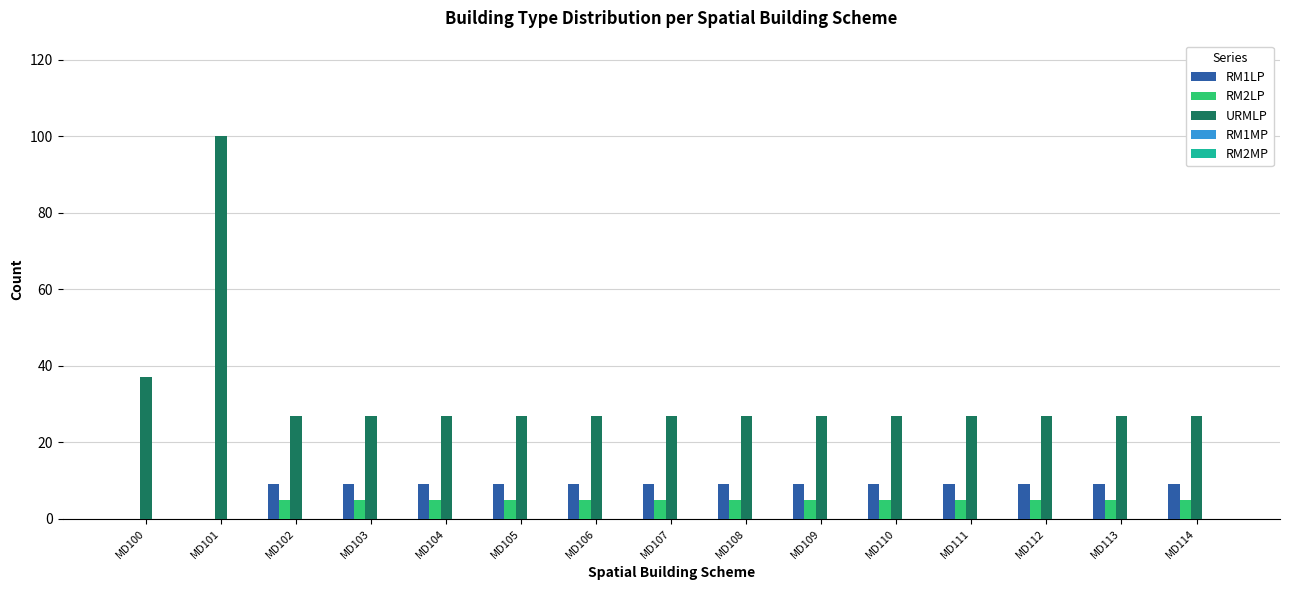

The value of URMLP at MD106 is 27. True or false?

True